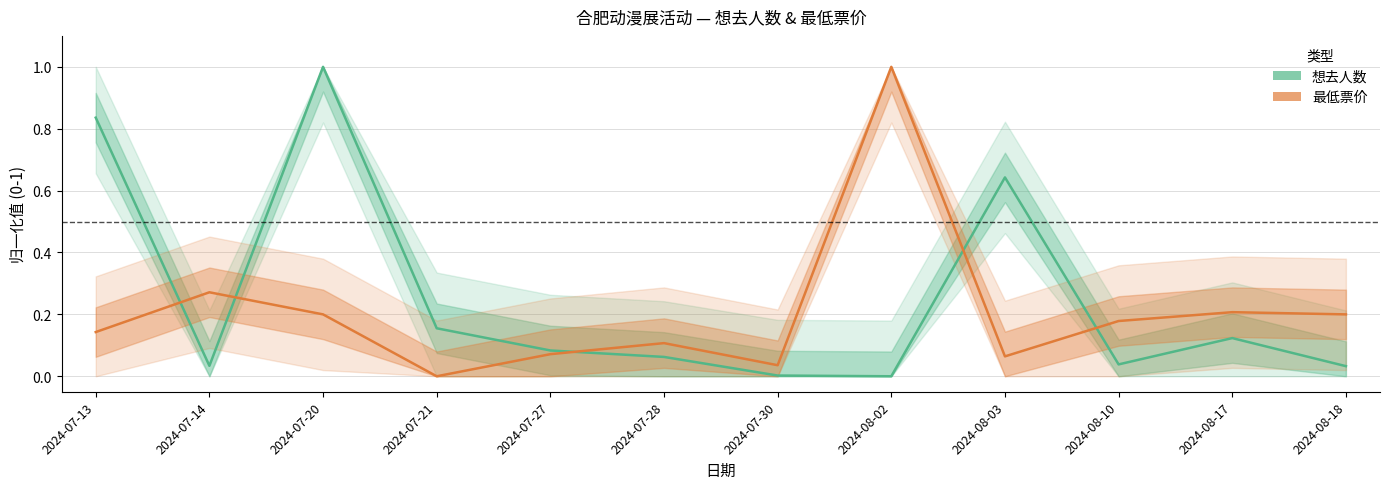

How many interior local valleys does the 最低票价 series have?

3